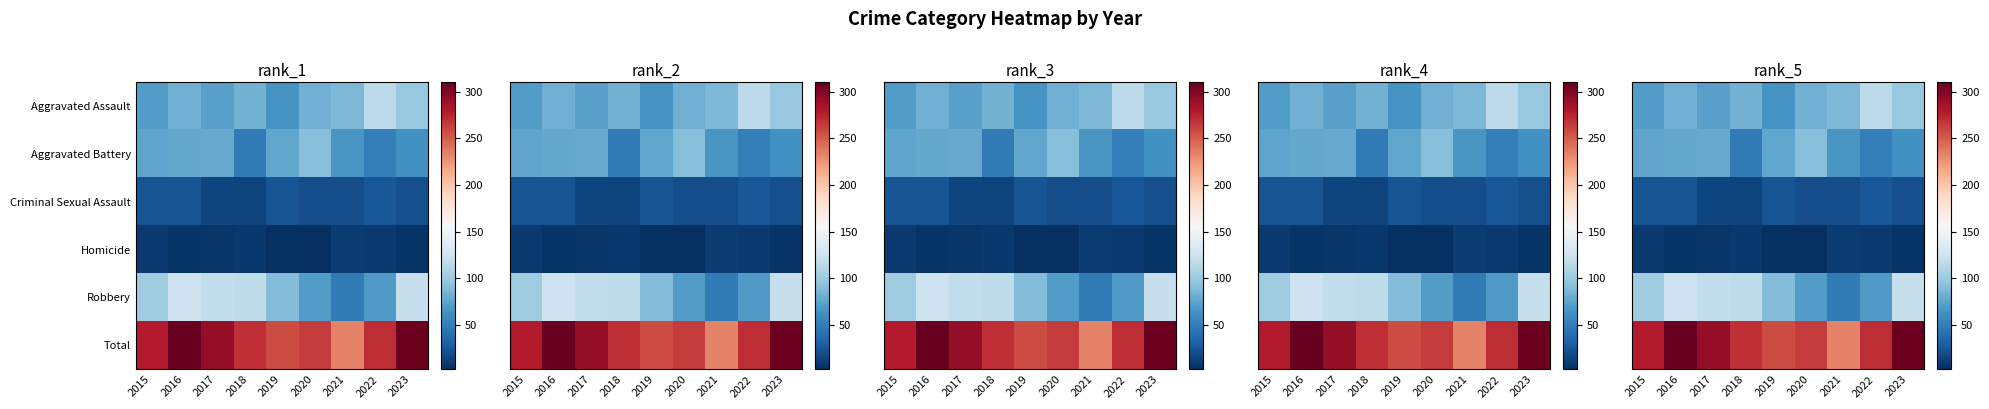

At how many categories does at least one series exceed 71?

9